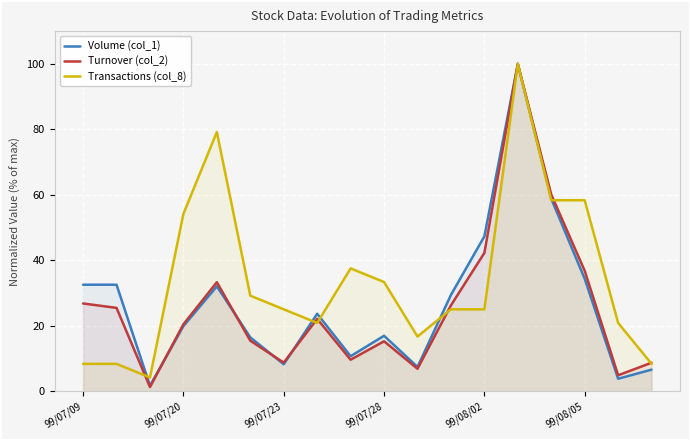

How many interior local valleys does the Volume (col_1) series have?

5